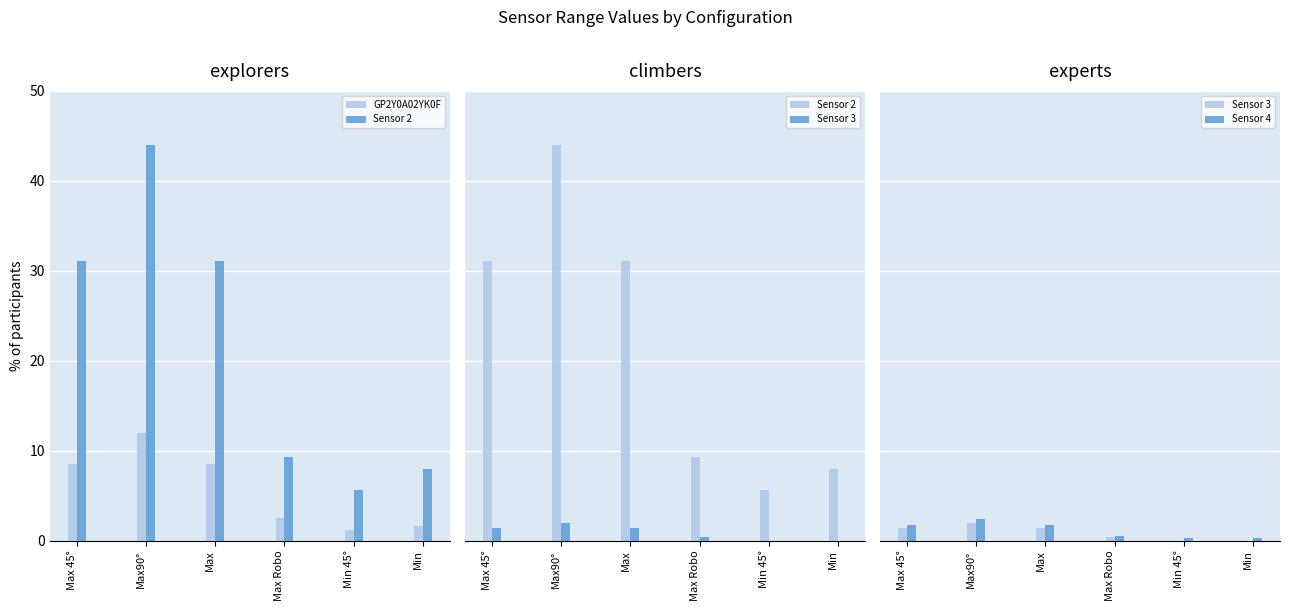

What is the difference between the Sensor 3 values at Max90° and Min 45°?

1.9